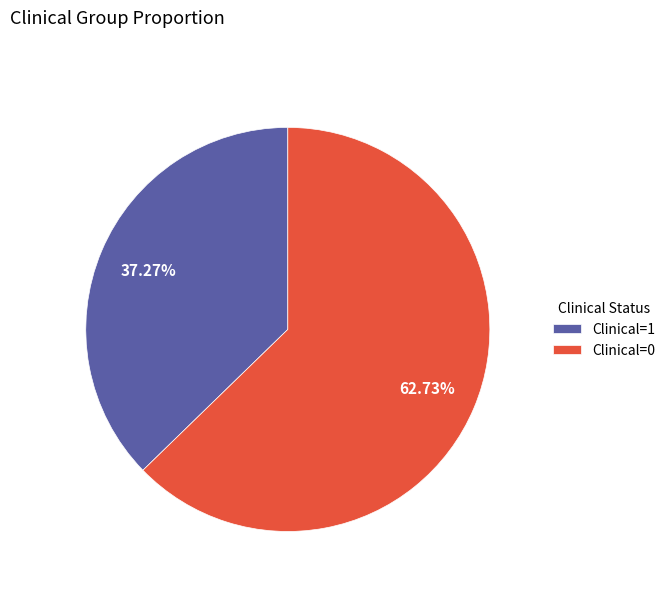

Does any single category account for the majority?

Yes